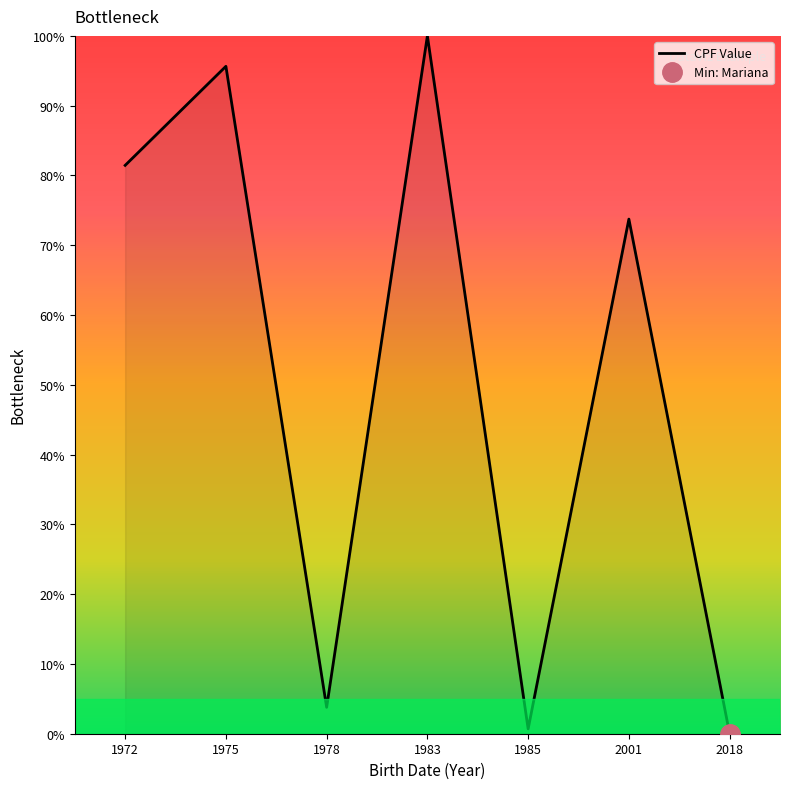

How many lines are shown in the chart?

1